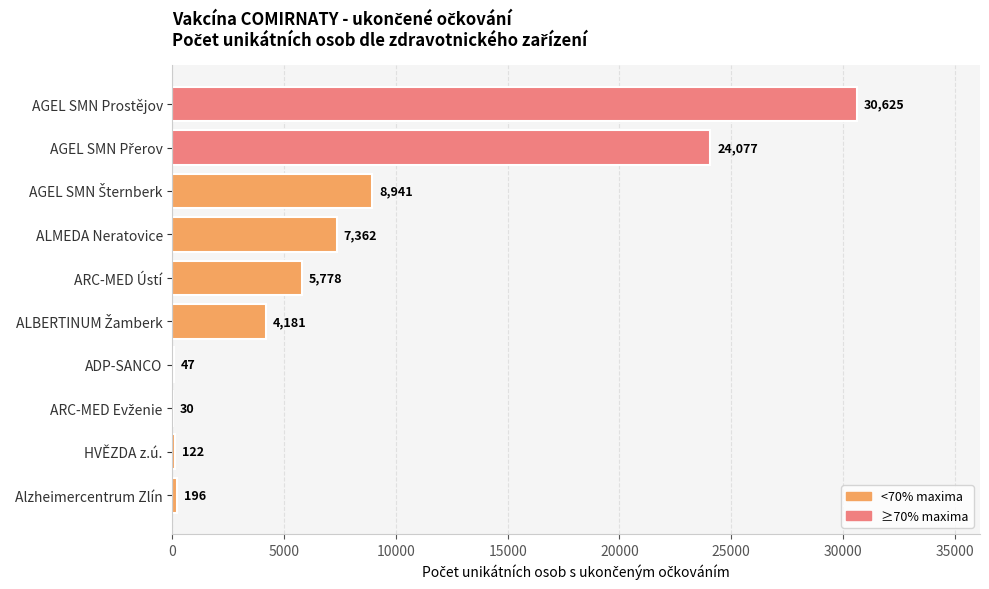

Between ARC-MED Ústí and Alzheimercentrum Zlín, which is larger?

ARC-MED Ústí